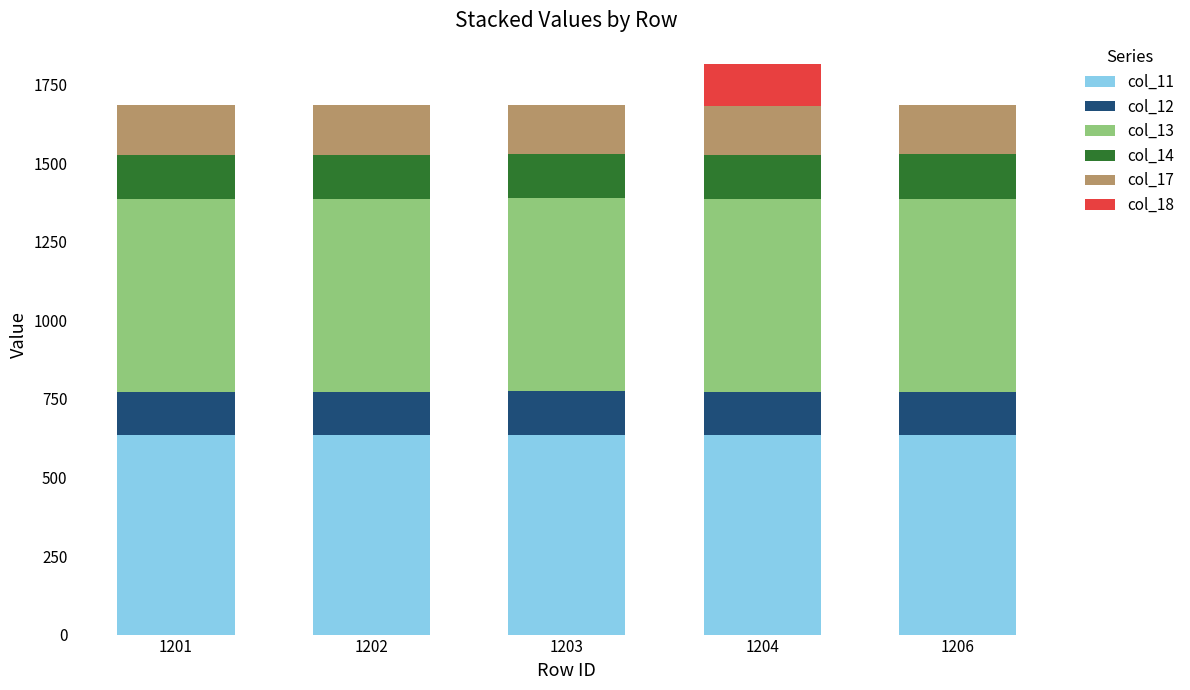

The col_11 series shows 1079.7 at 1206. True or false?

False